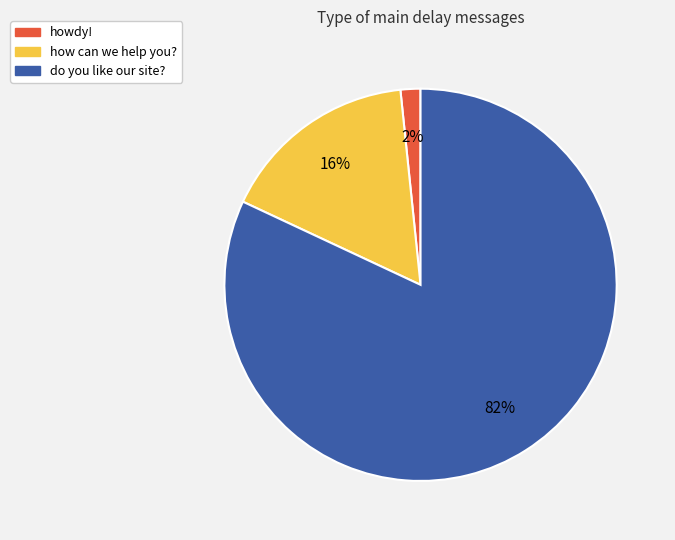

Is the sum of do you like our site? and howdy! greater than half?

Yes